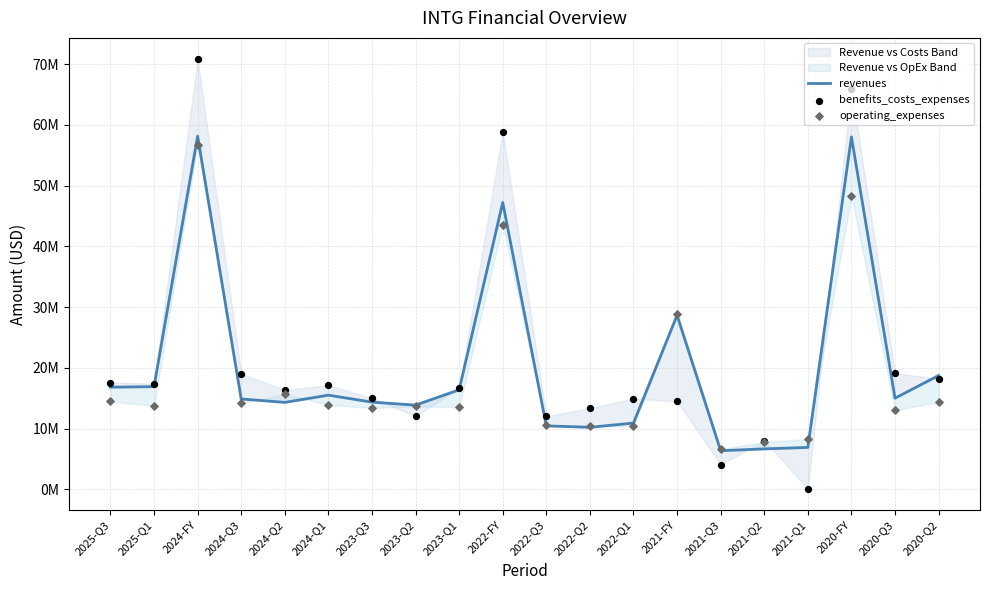

Is the value of operating_expenses at 2022-FY greater than the value of revenues at 2024-FY?

No